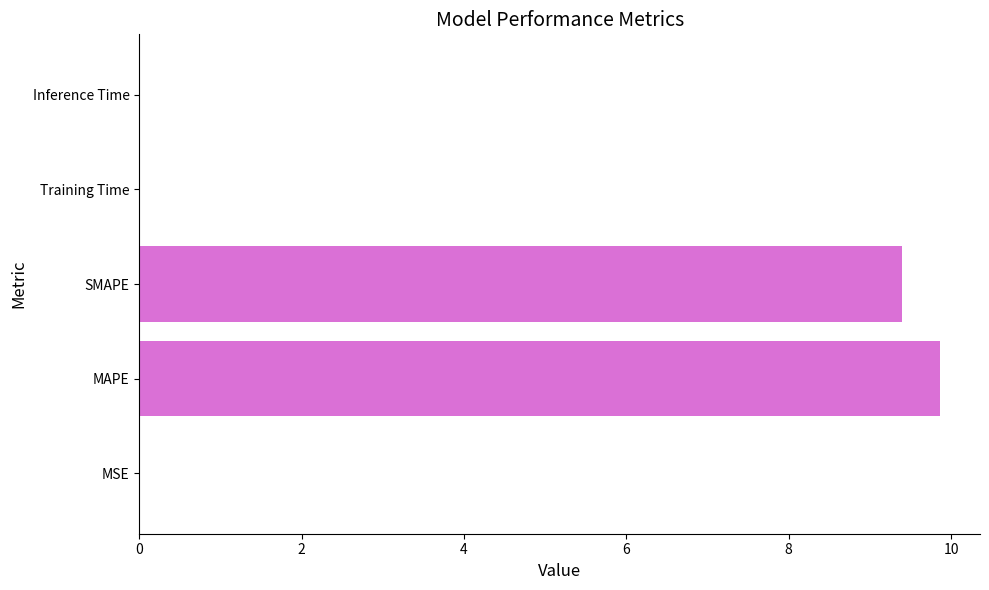

Which has a higher value, Inference Time or SMAPE?

SMAPE